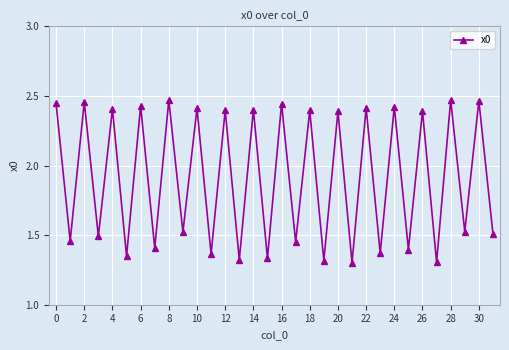

How many interior local valleys (lower than both neighbors) does the data have?

15